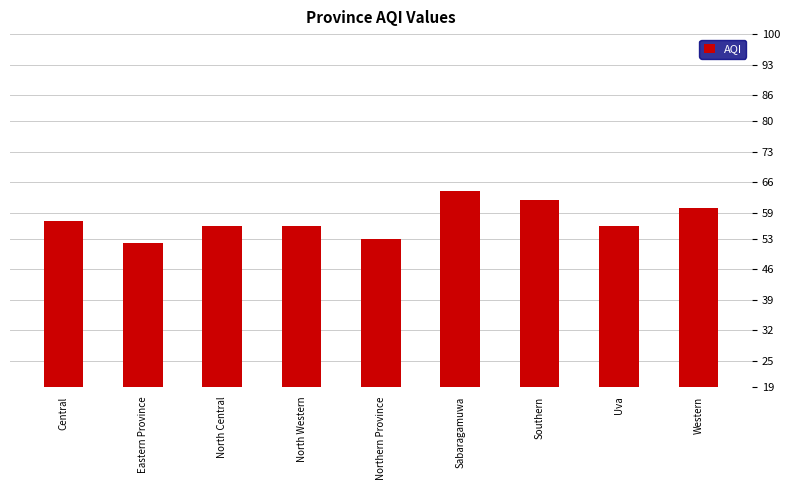

Where is the data nearest to the value 58?

Central